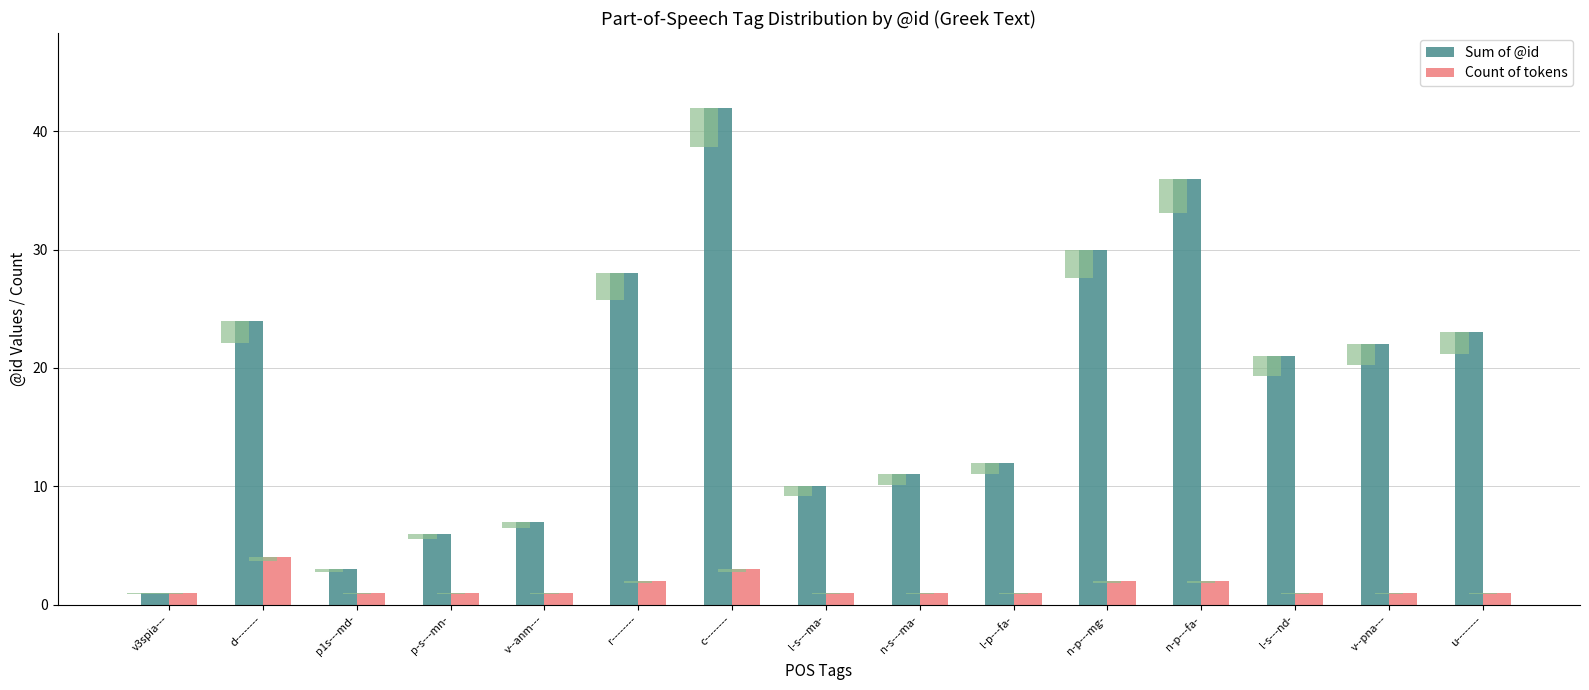

At which label does Sum of @id reach its peak?

c--------